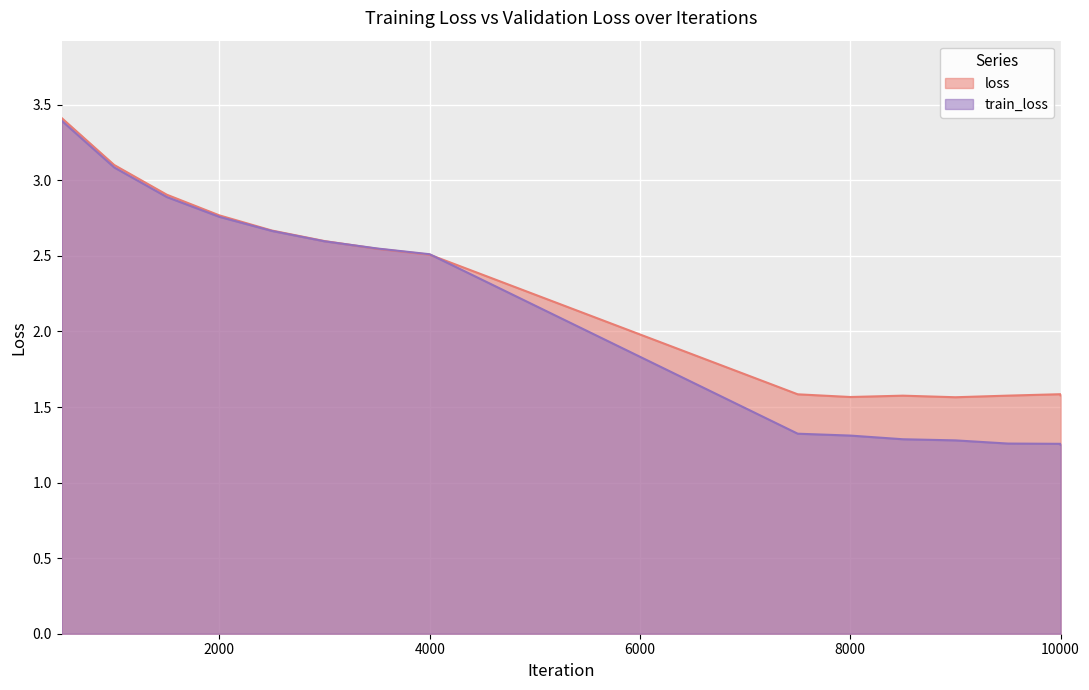

True or false: train_loss has a value of 1.3 at 9000.

True